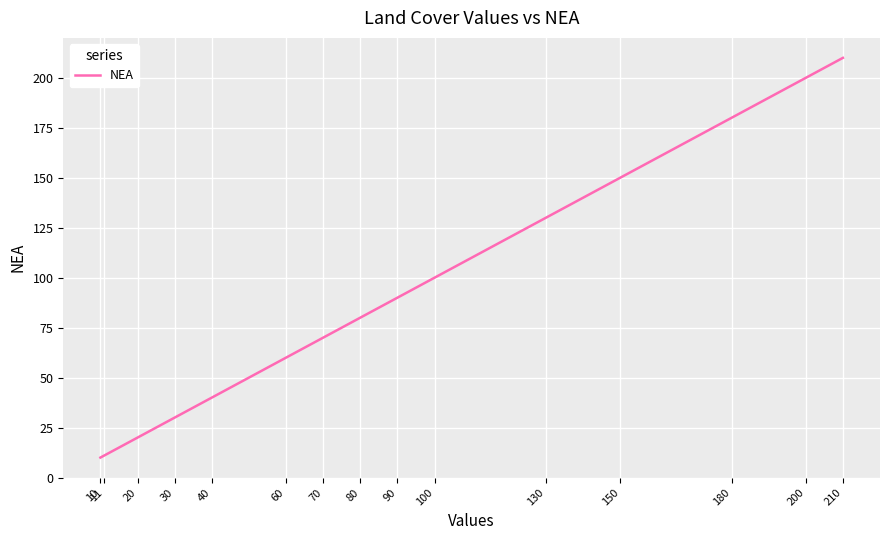

Which category has the highest value across all series?

210